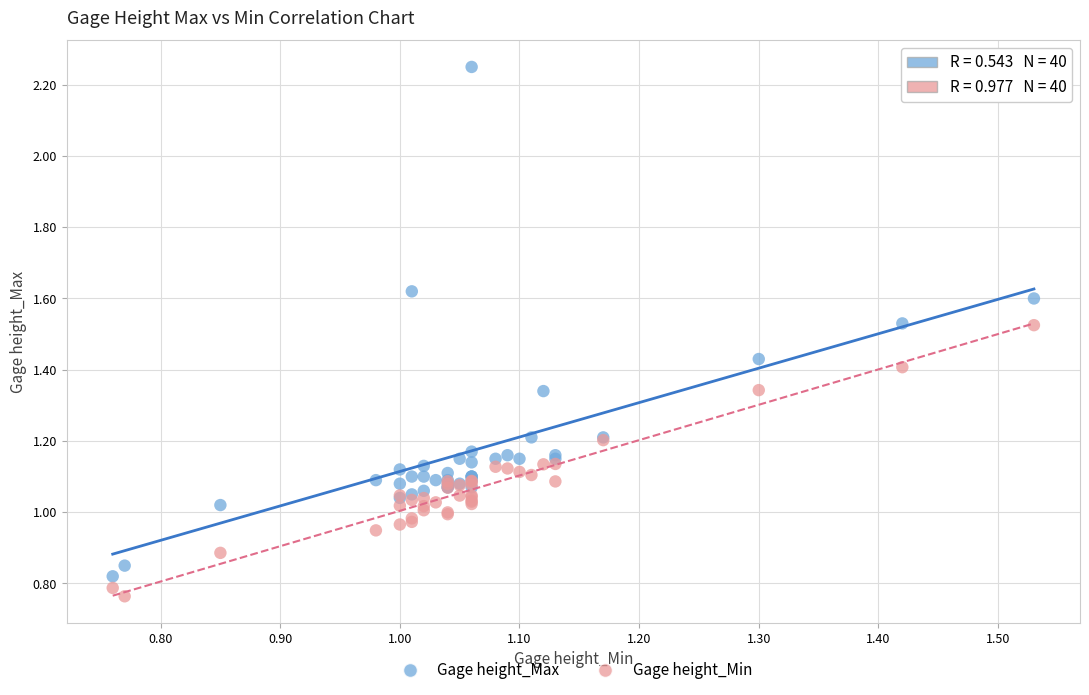

Which series reaches the minimum Y coordinate?

Gage height_Min